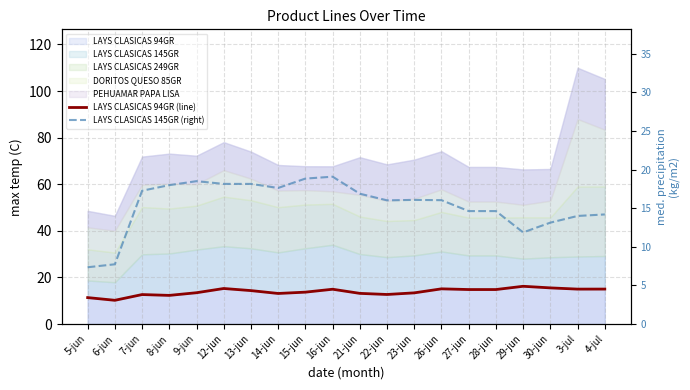

True or false: LAYS CLASICAS 94GR (line) has a value of 14.9 at 16-jun.

True